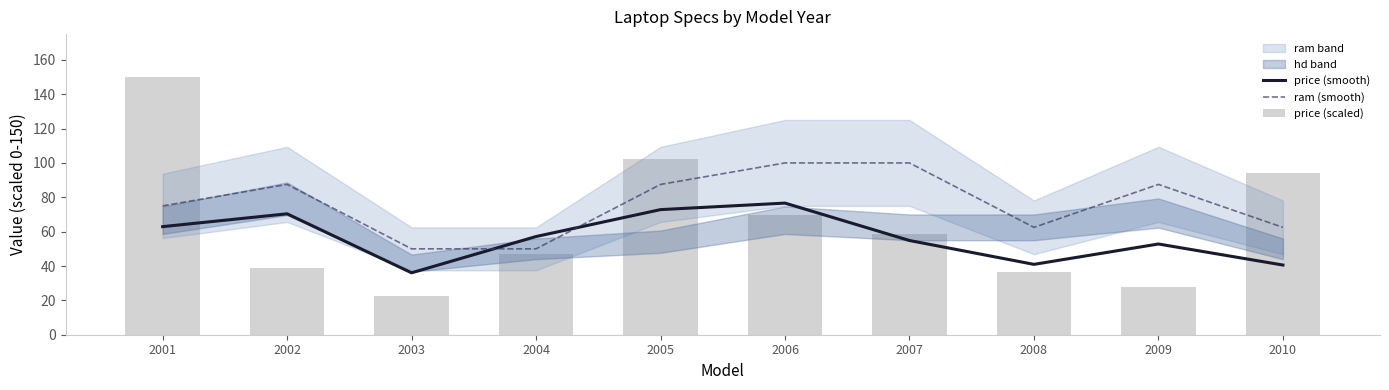

Between 2006 and 2009, which is larger?

2006